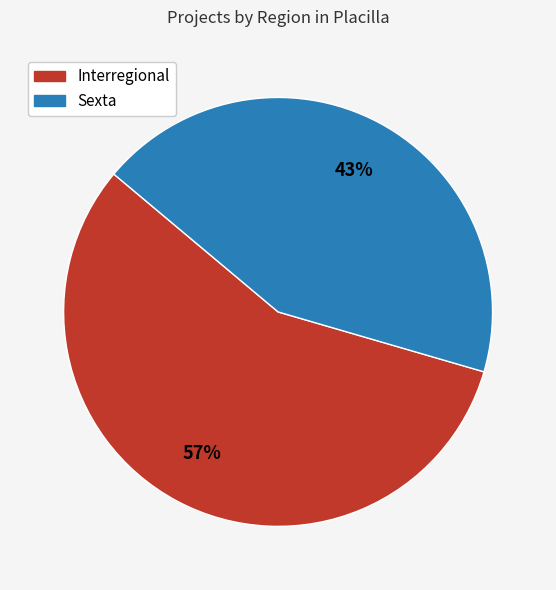

Do Sexta and Interregional together represent more than half of the pie?

Yes